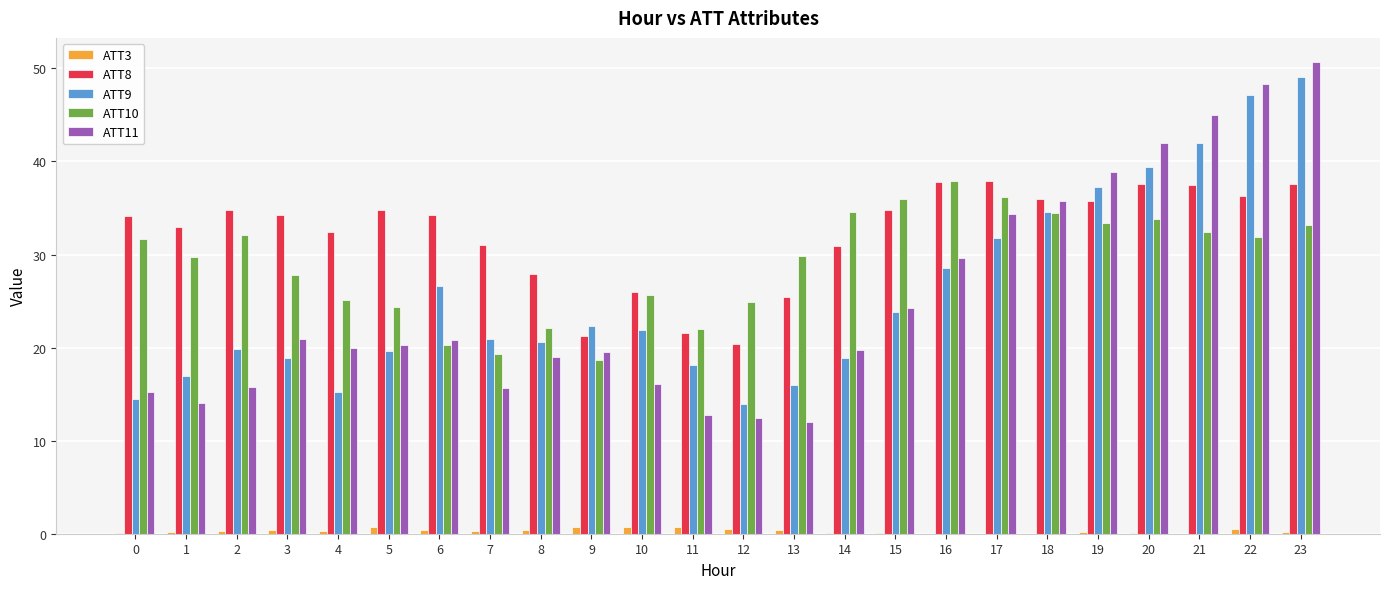

What is the maximum value shown in the chart?

50.7